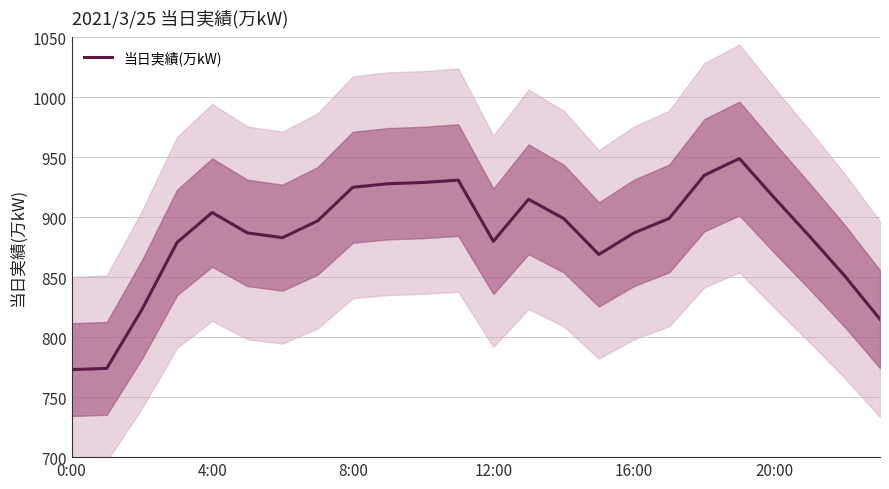

How many lines are shown in the chart?

1